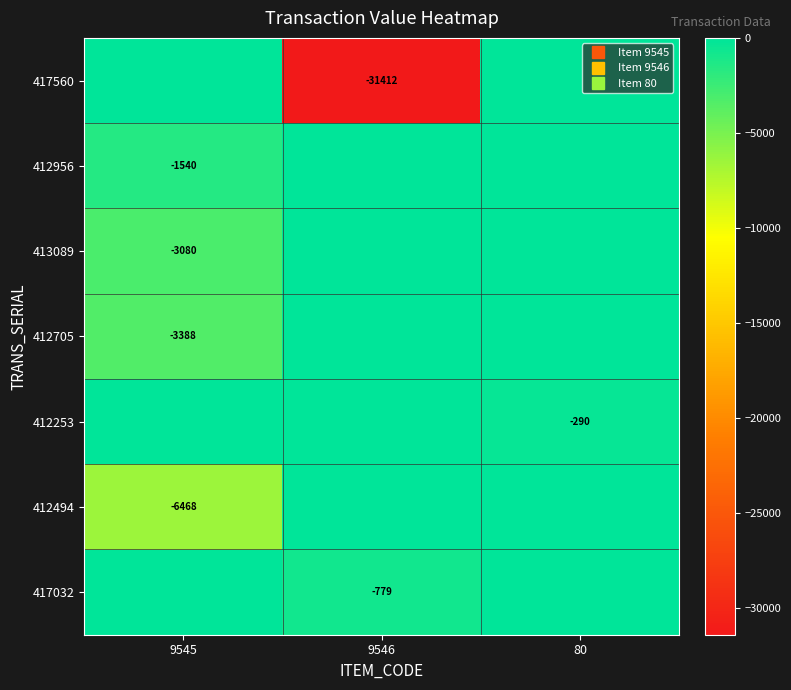

Which series has the largest range (max minus min)?

417560